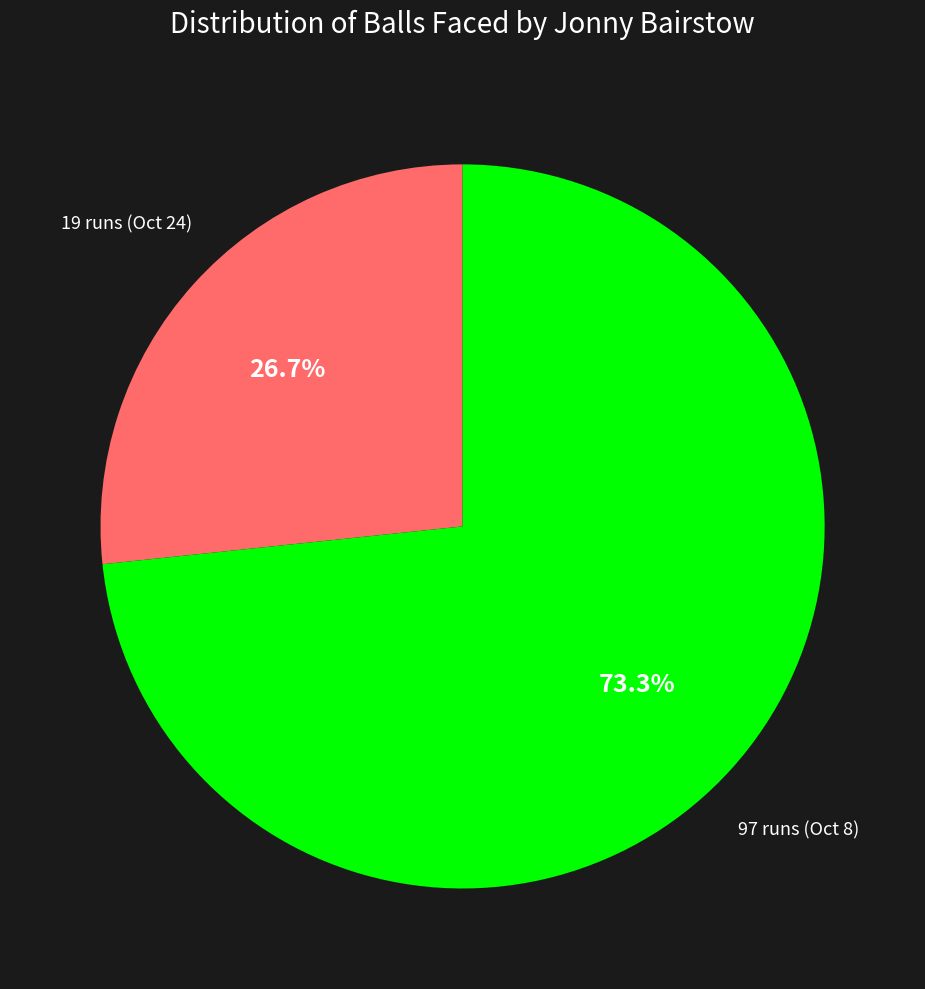

Does any single category account for the majority?

Yes